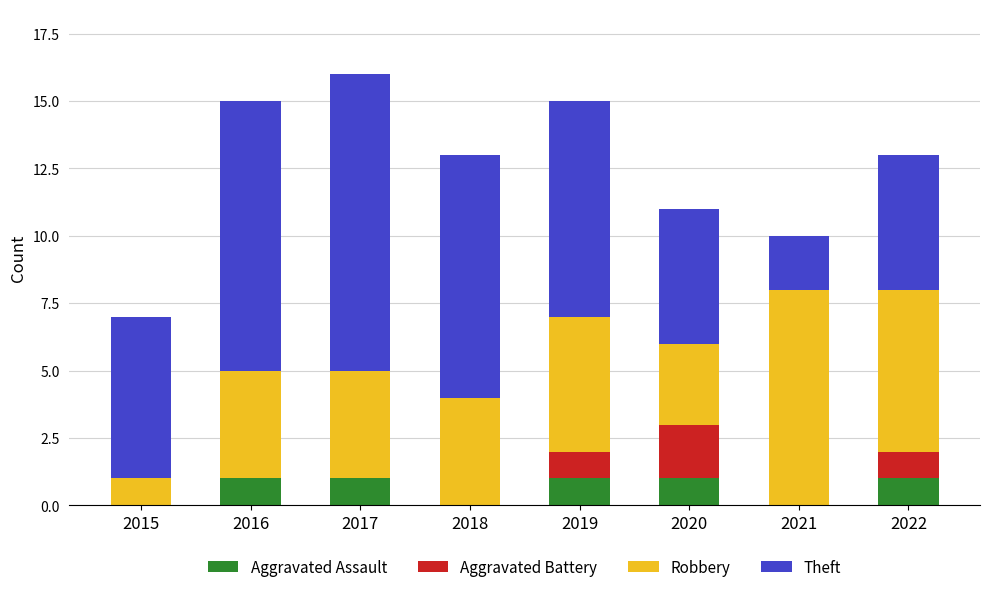

What is the sum of all Aggravated Assault values?

5